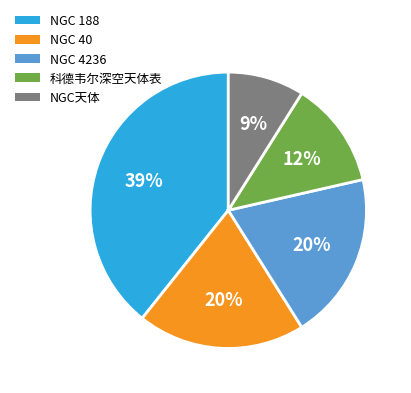

Count the number of slices in the pie.

5